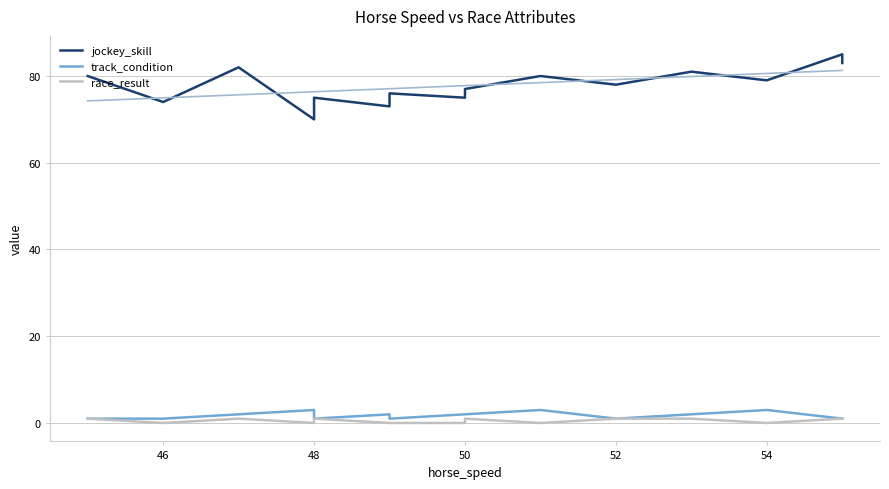

True or false: track_condition and race_result cross at least once.

False